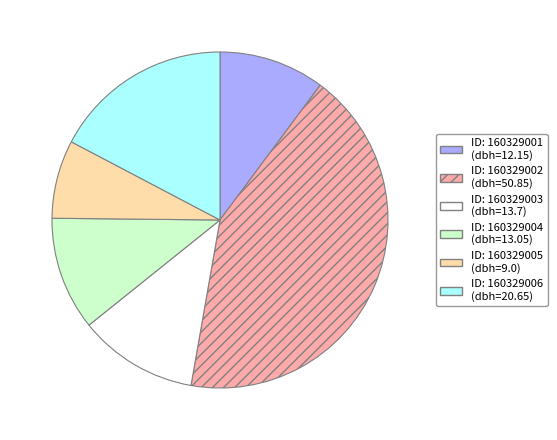

Is there a majority slice in this chart?

No